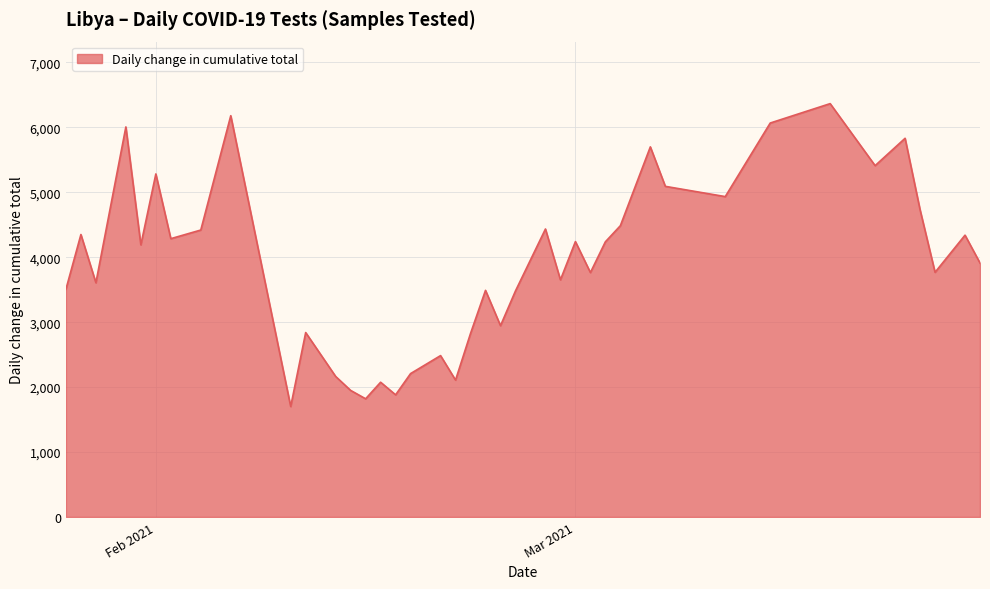

Count the number of data series in this chart.

1